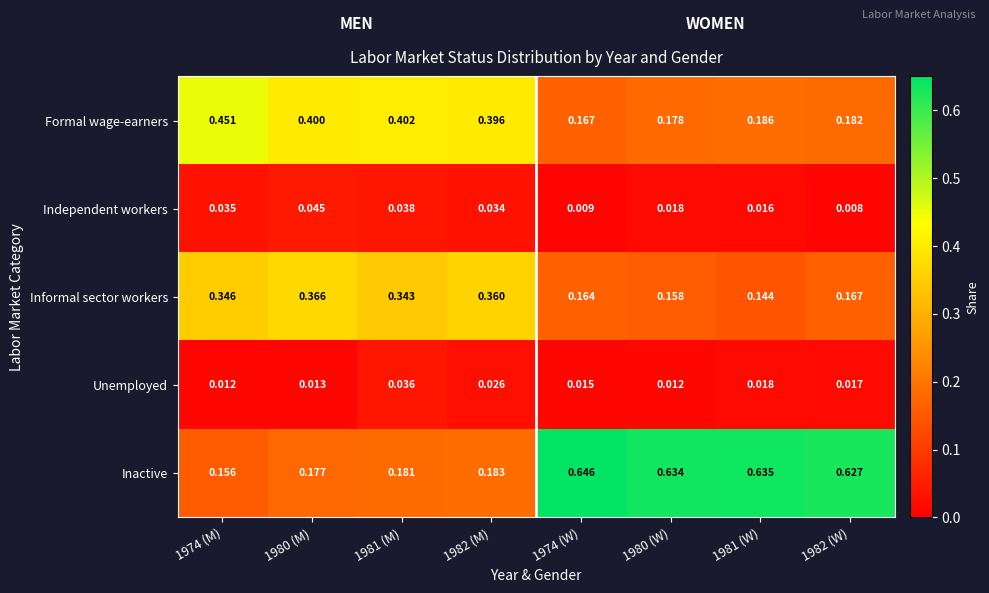

Rank the series by their maximum value, from highest to lowest.

Inactive, Formal wage-earners, Informal sector workers, Independent workers, Unemployed